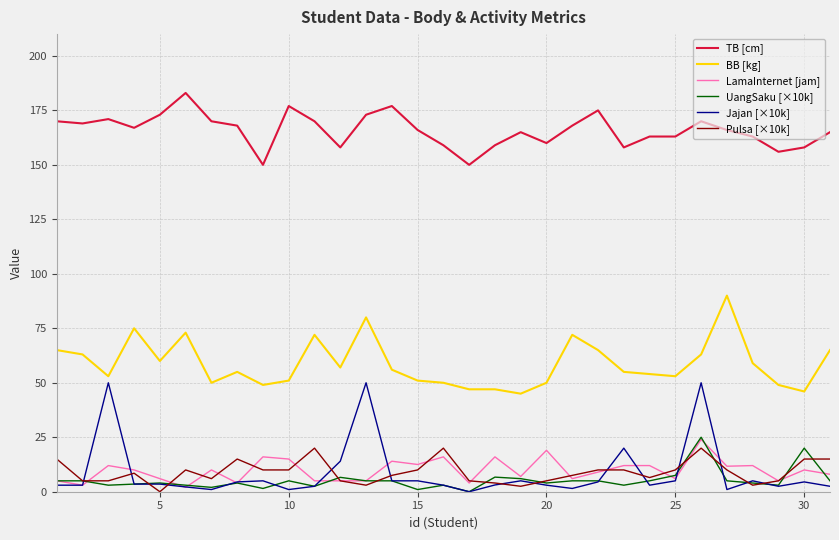

Which series has the widest spread of values?

Jajan [×10k]